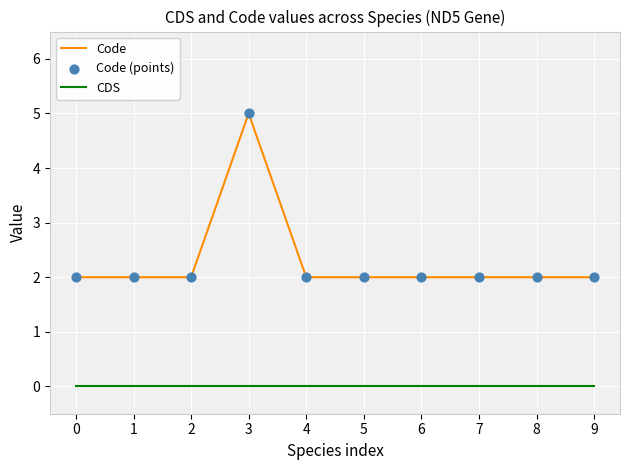

What is the total value across all series at 5?

2